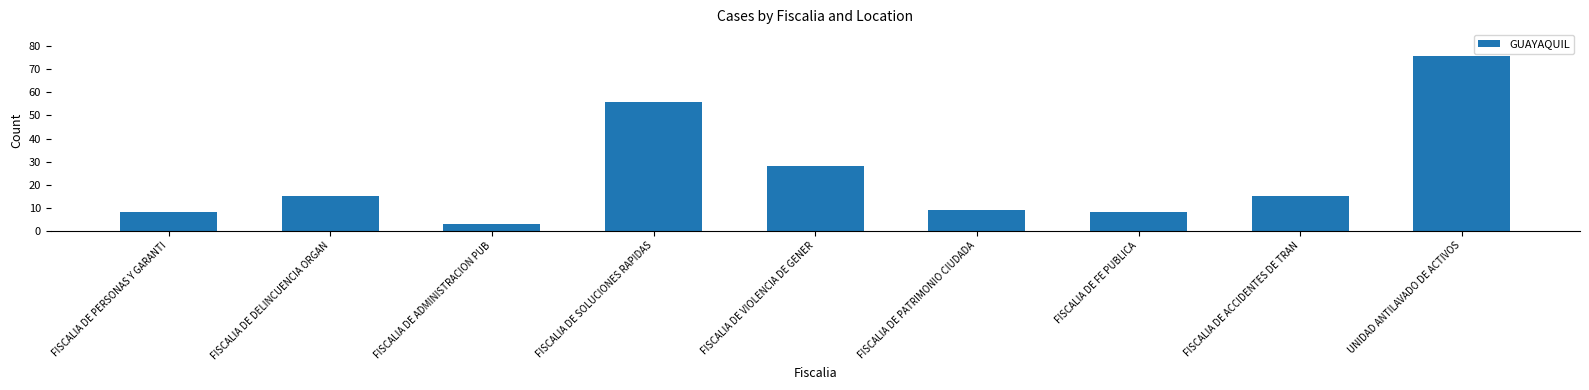

Reading right to left, list all the values displayed in this chart.

UNIDAD ANTILAVADO DE ACTIVOS=76	FISCALIA DE ACCIDENTES DE TRAN=15	FISCALIA DE FE PUBLICA=8	FISCALIA DE PATRIMONIO CIUDADA=9	FISCALIA DE VIOLENCIA DE GENER=28	FISCALIA DE SOLUCIONES RAPIDAS=56	FISCALIA DE ADMINISTRACION PUB=3	FISCALIA DE DELINCUENCIA ORGAN=15	FISCALIA DE PERSONAS Y GARANTI=8